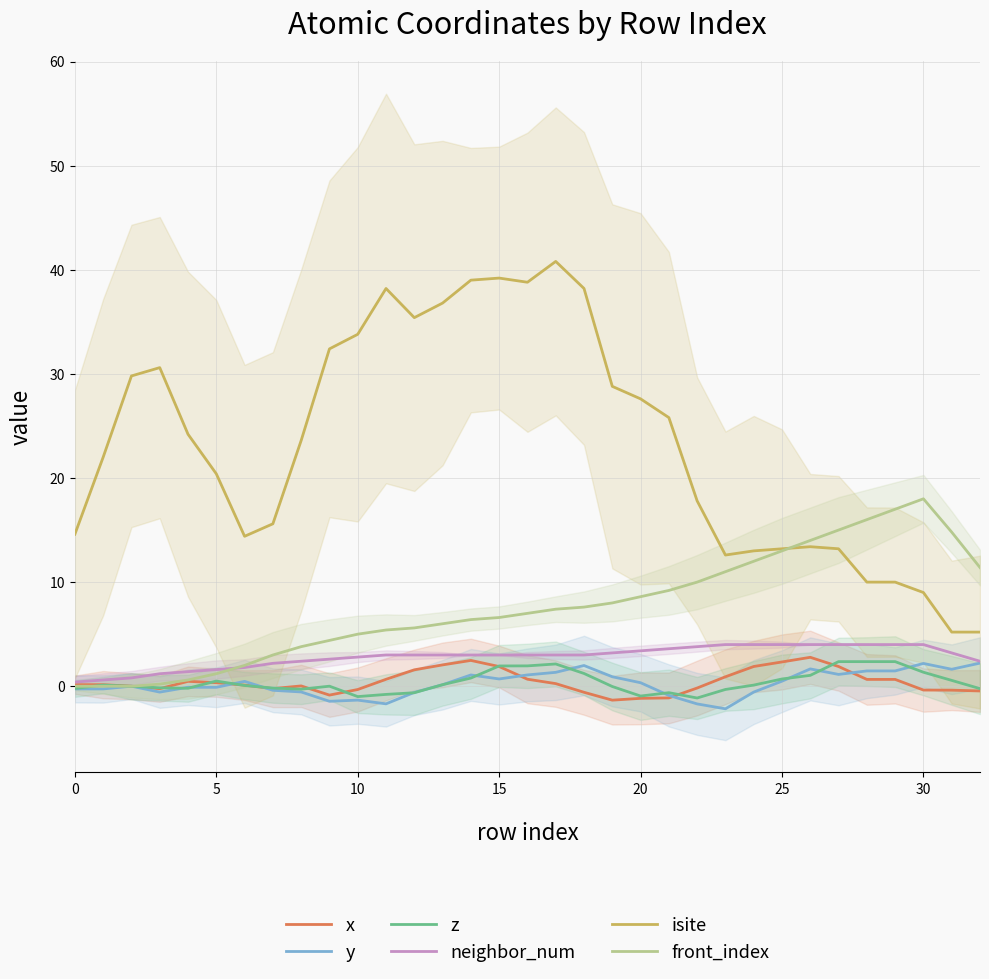

Which series has the largest range (max minus min)?

isite